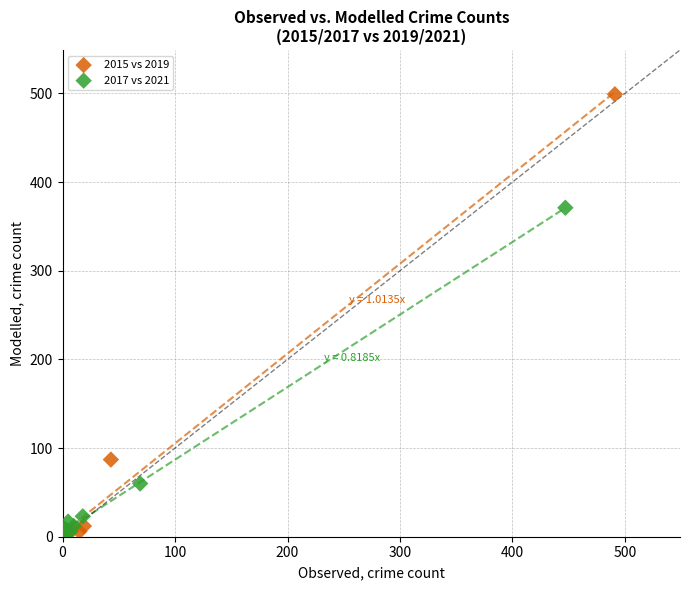

Which series has the largest Y range (max minus min)?

2015 vs 2019